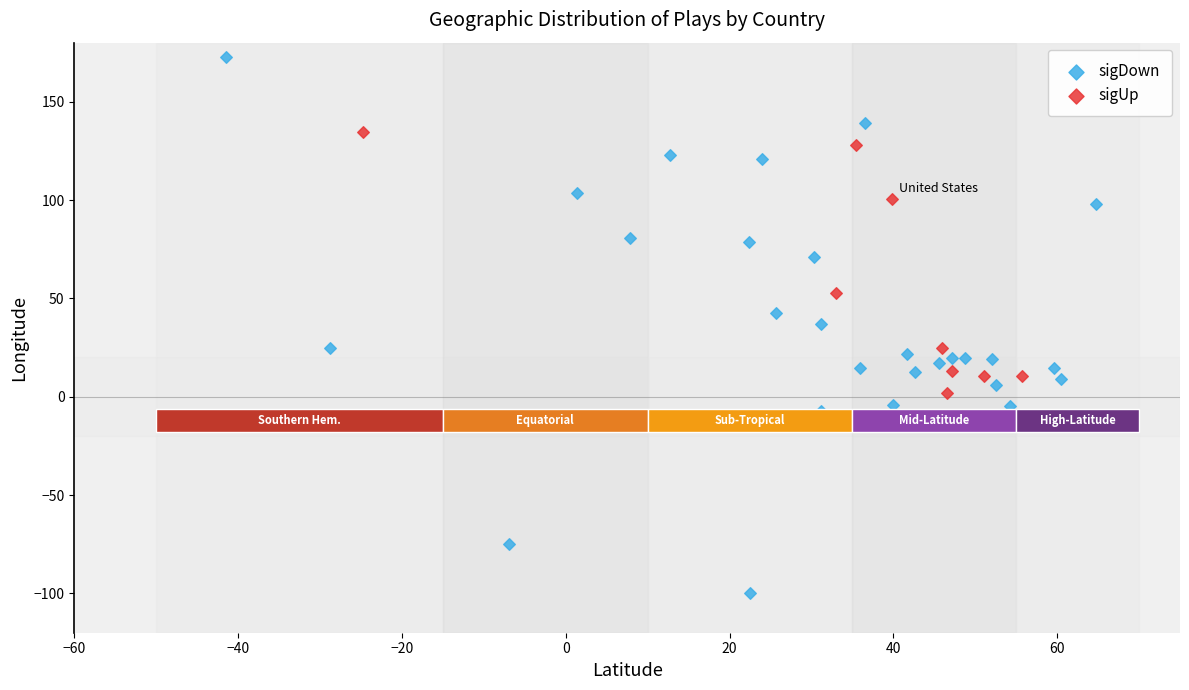

Which series contains the highest Y value?

sigDown